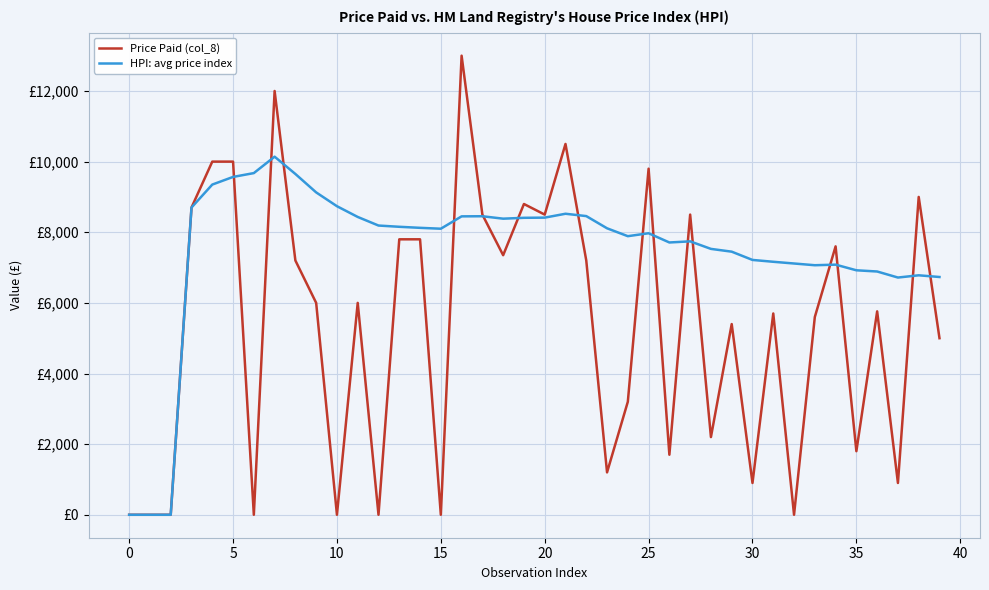

What are all the series names shown in the legend?

Price Paid (col_8), HPI: avg price index